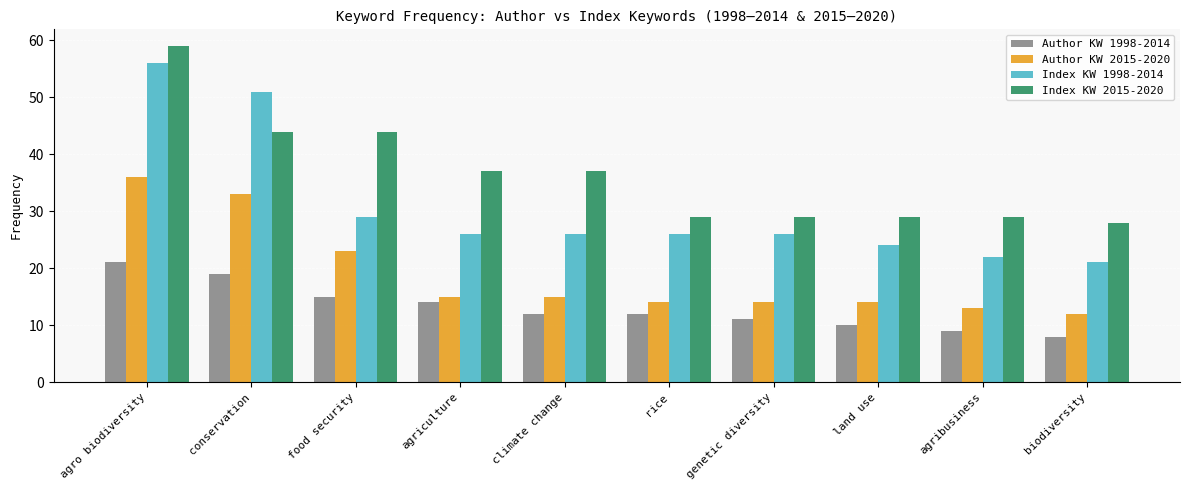

Which label corresponds to the smallest value in the chart?

biodiversity